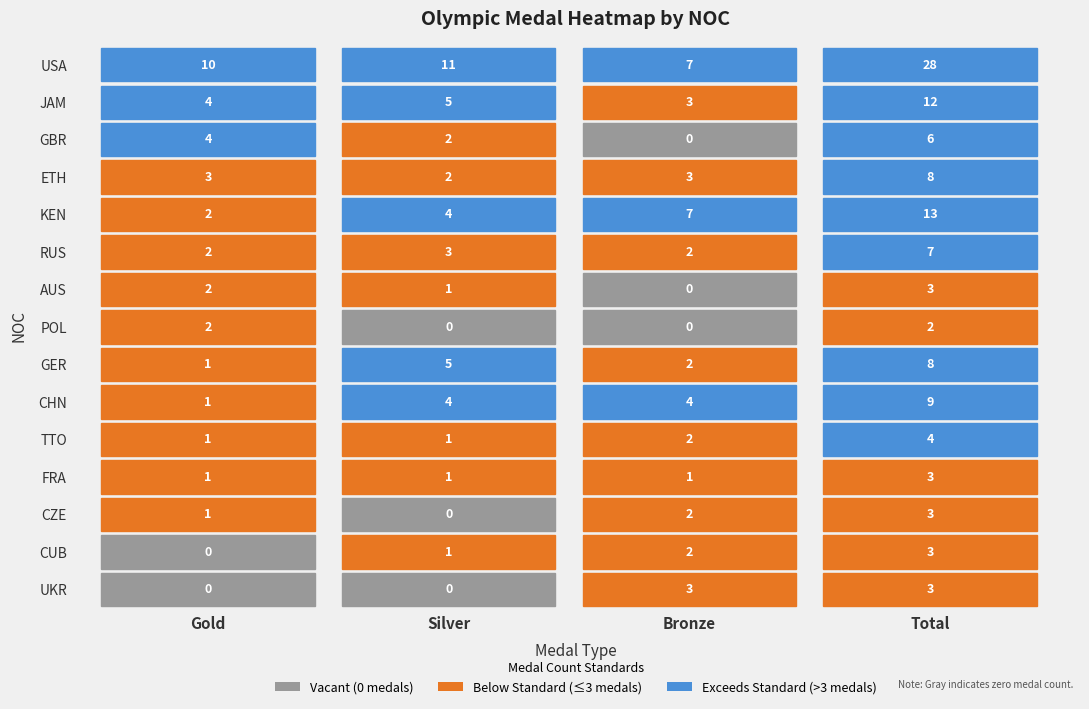

What is the difference between the UKR values at Silver and Total?

3